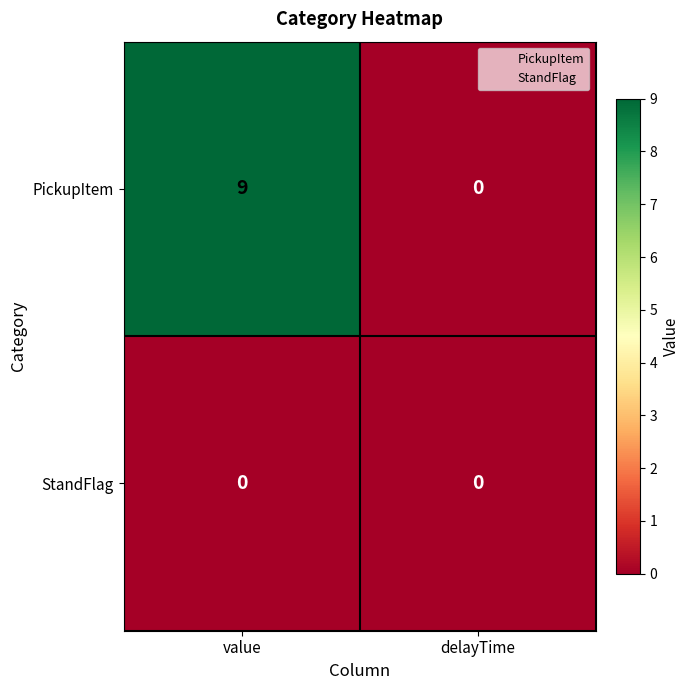

How many data points does each series have?

2